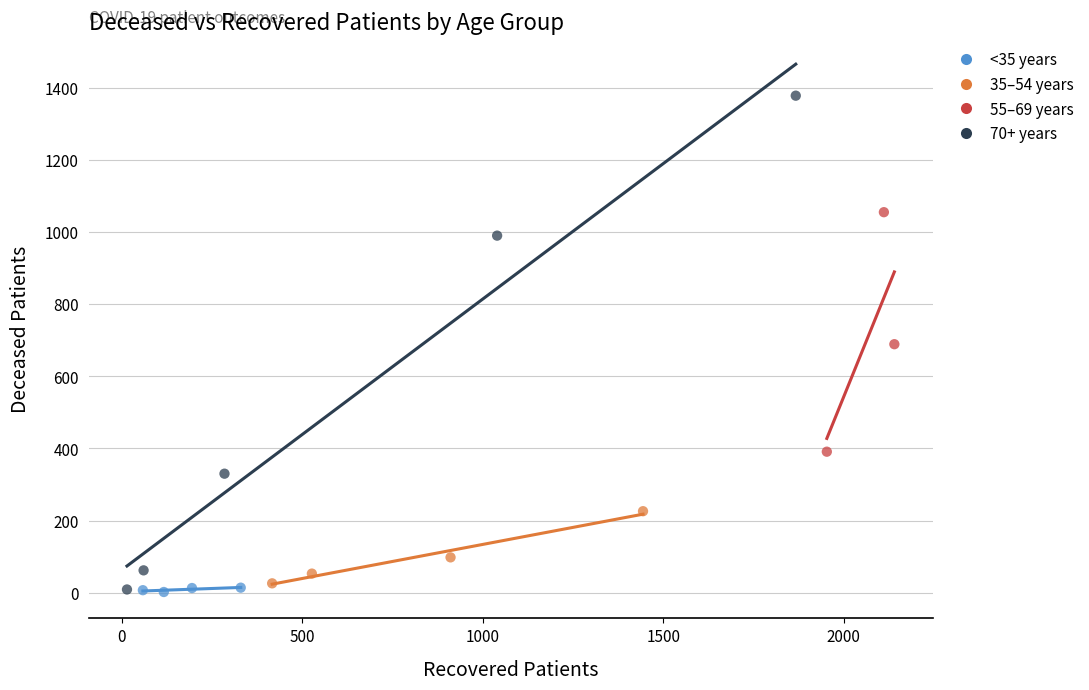

What are all the series names shown in the legend?

<35 years, 35–54 years, 55–69 years, 70+ years